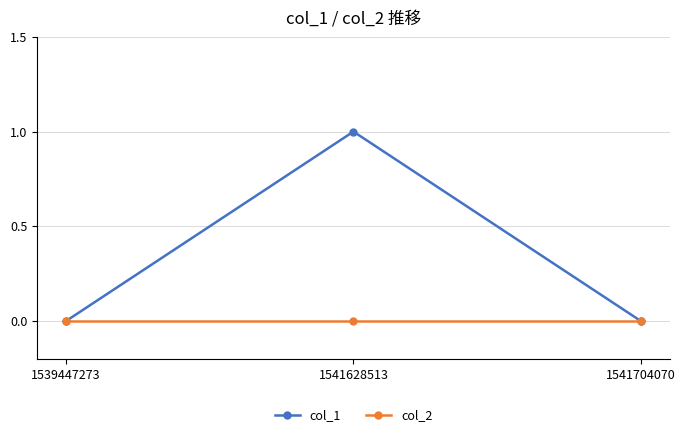

Which label corresponds to the largest value in the chart?

1541628513